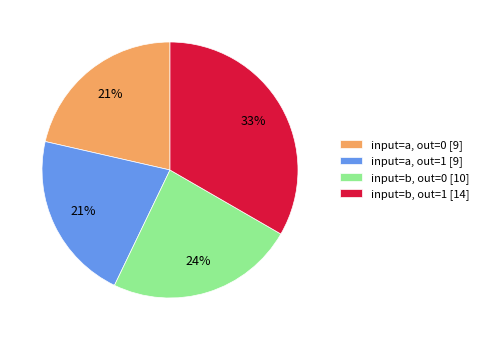

Which category has the biggest portion of the pie?

input=b, out=1 [14]